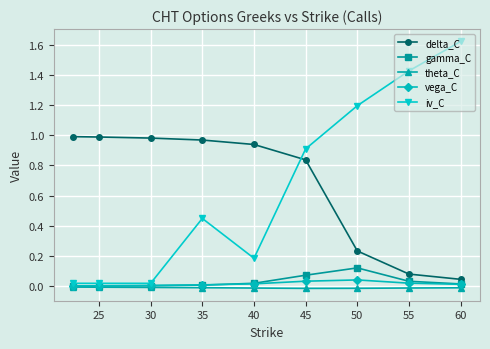

Which series has the widest spread of values?

iv_C